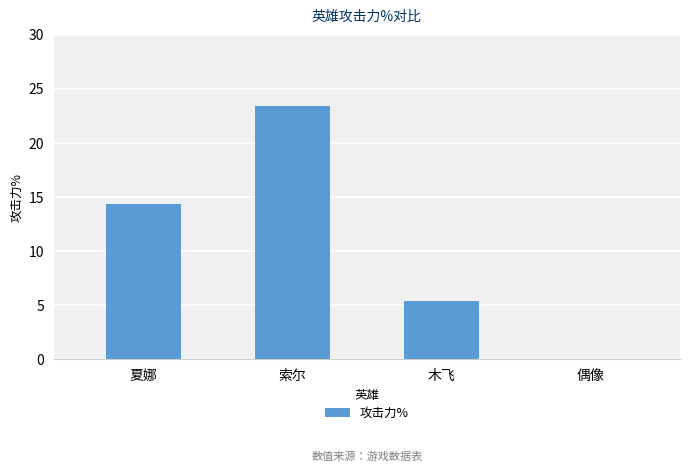

How many data points are above 14?

2